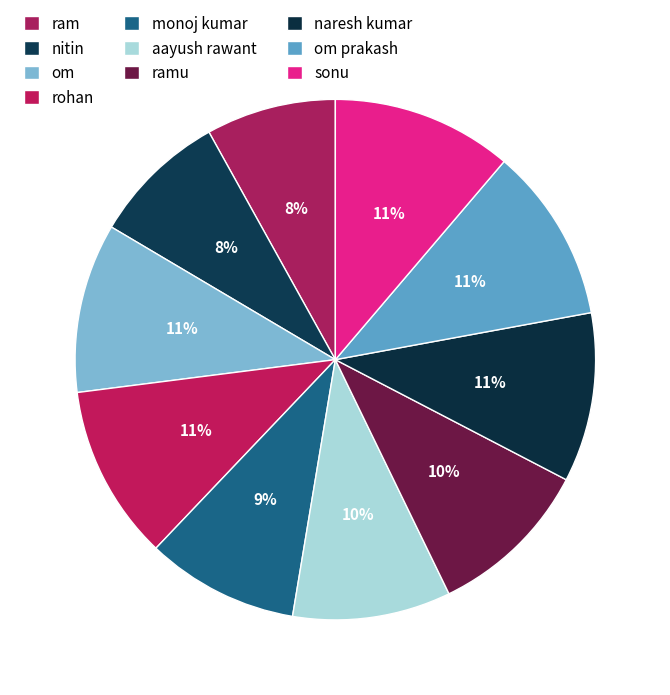

Rank the categories by value from lowest to highest.

ram, nitin, monoj kumar, aayush rawant, ramu, om, naresh kumar, rohan, om prakash, sonu